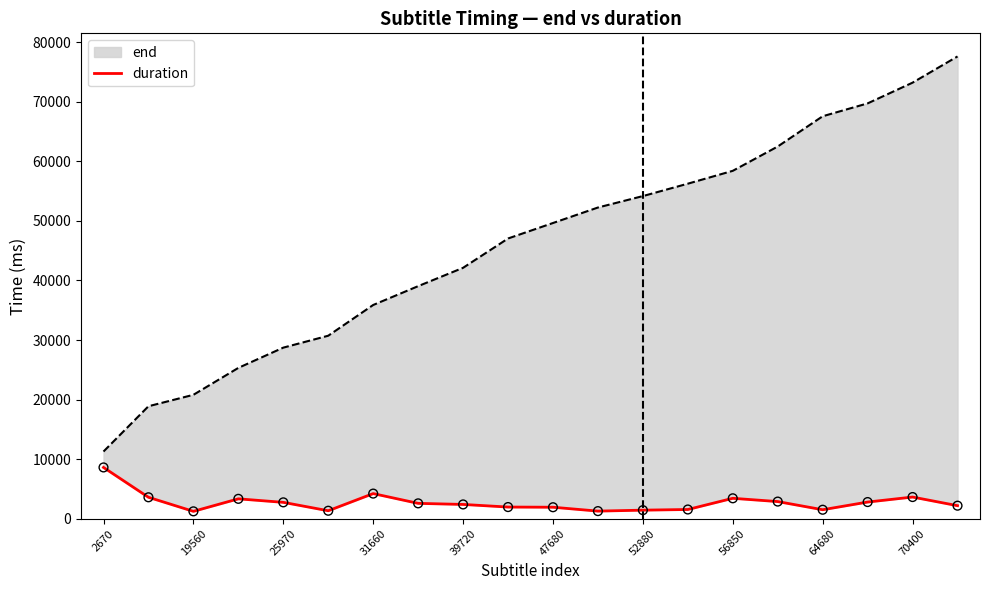

Is the value of duration at 39720 greater than the value of end at 19560?

No